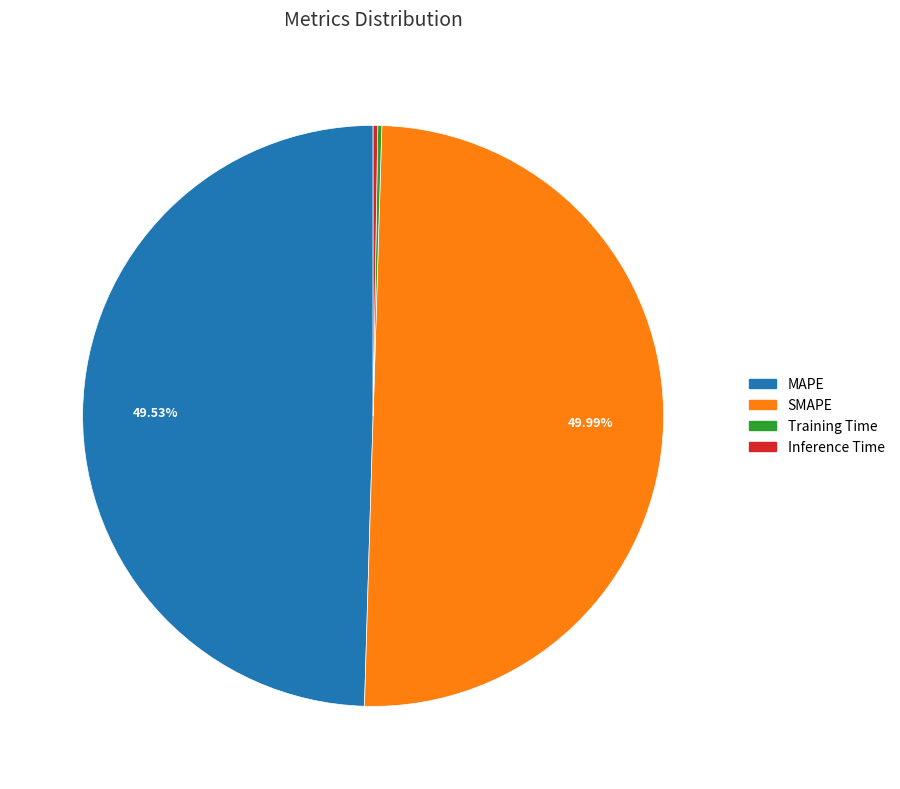

Does any single category account for the majority?

No